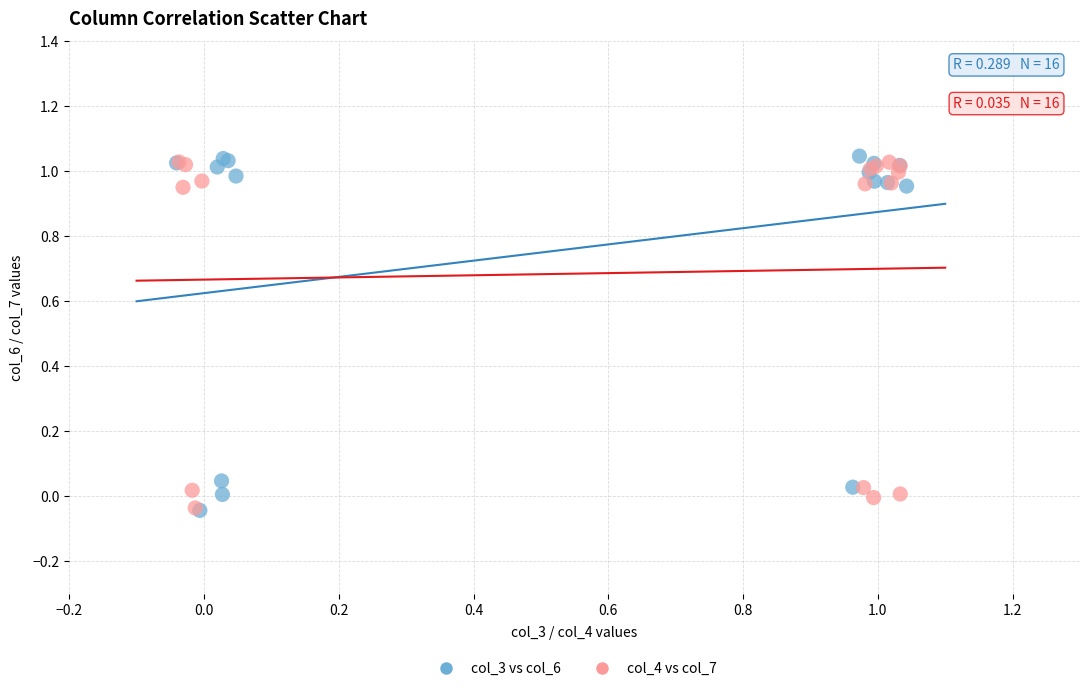

What are all the series names shown in the legend?

col_3 vs col_6, col_4 vs col_7